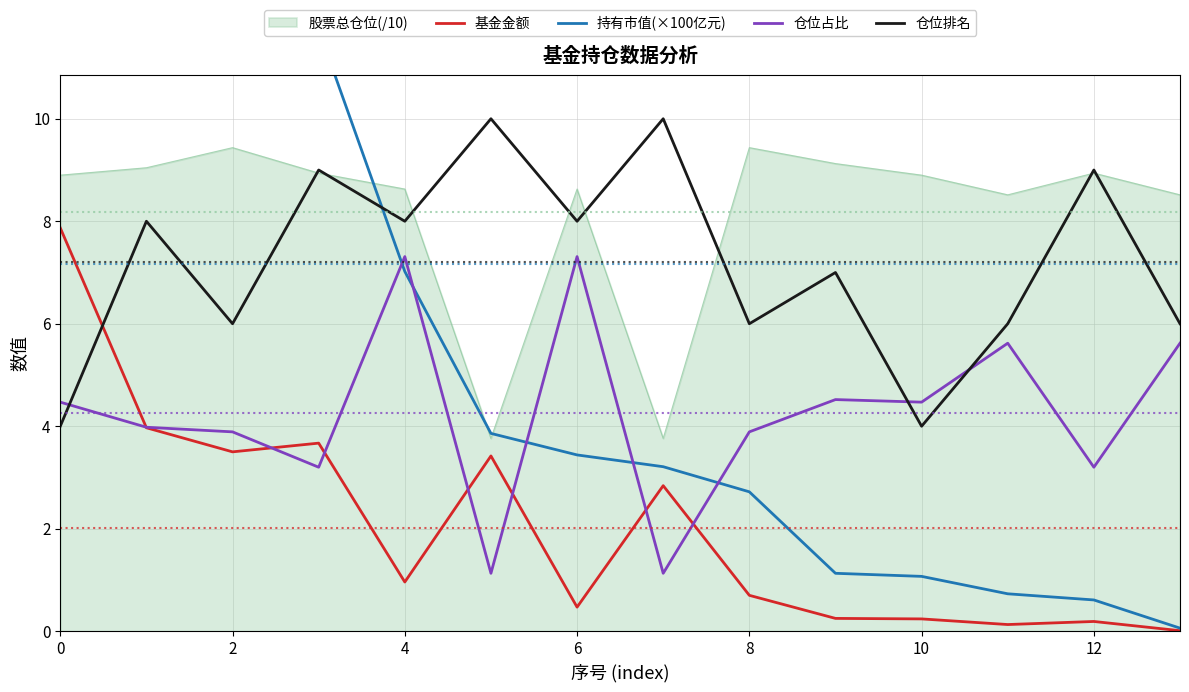

Which series has the largest total across all categories?

仓位排名